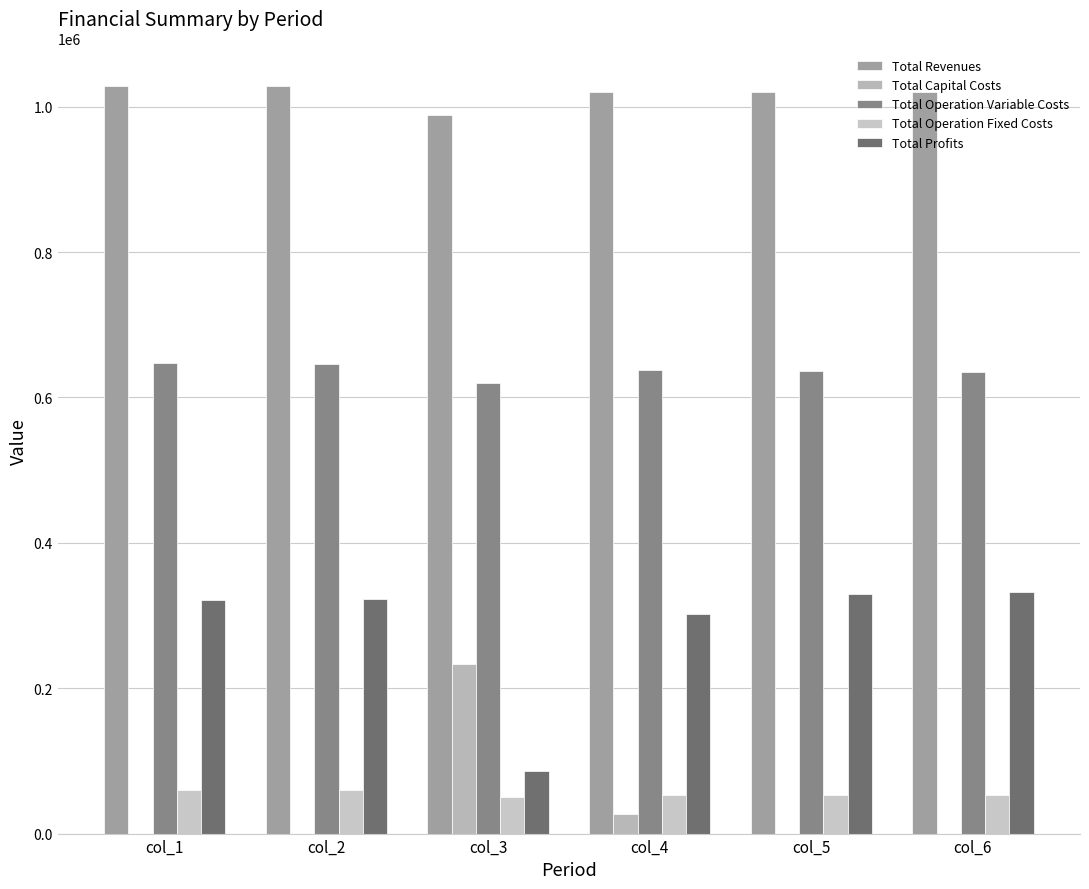

Which series has the largest range (max minus min)?

Total Profits